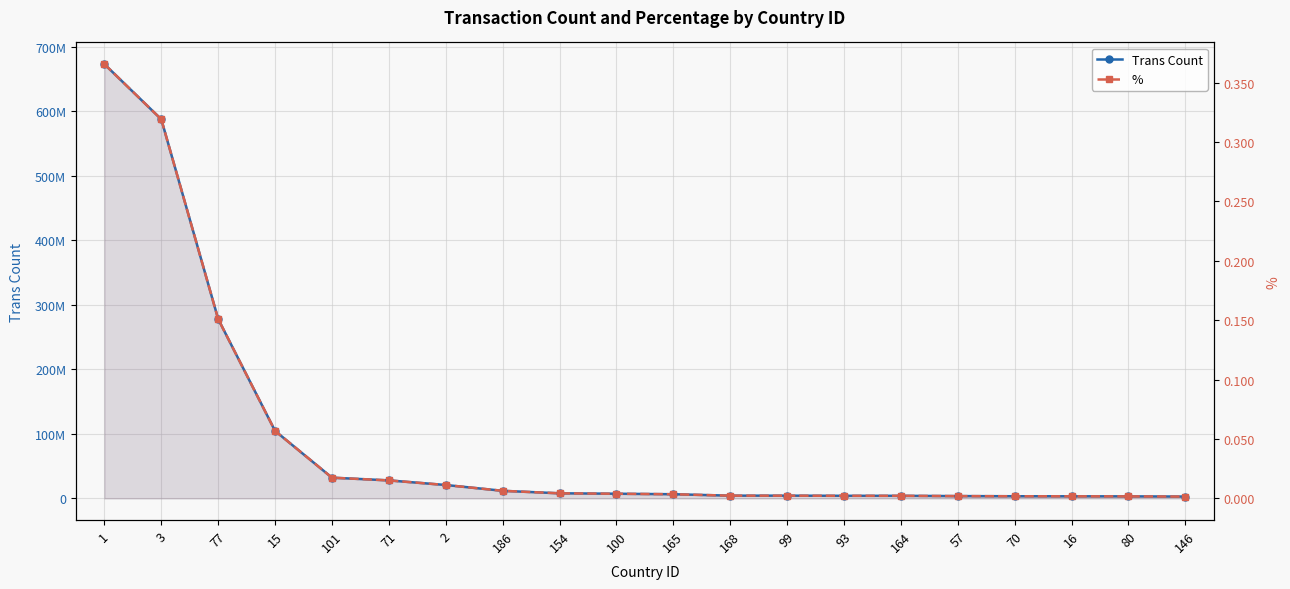

True or false: % and Trans Count cross at least once.

False